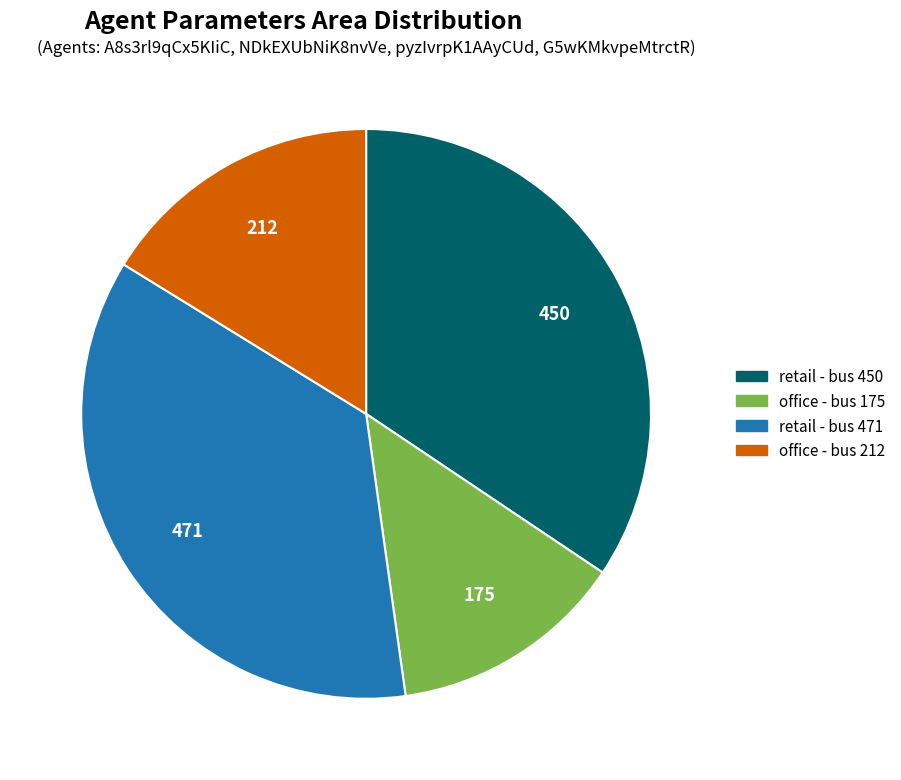

Is there any slice that represents more than half of the pie?

No